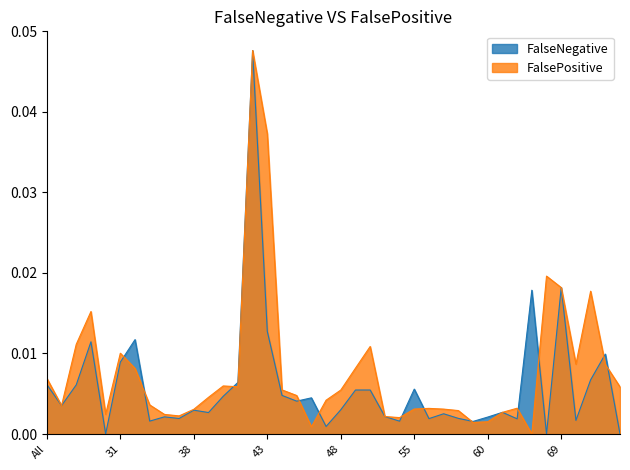

How many interior local peaks does the FalsePositive series have?

9